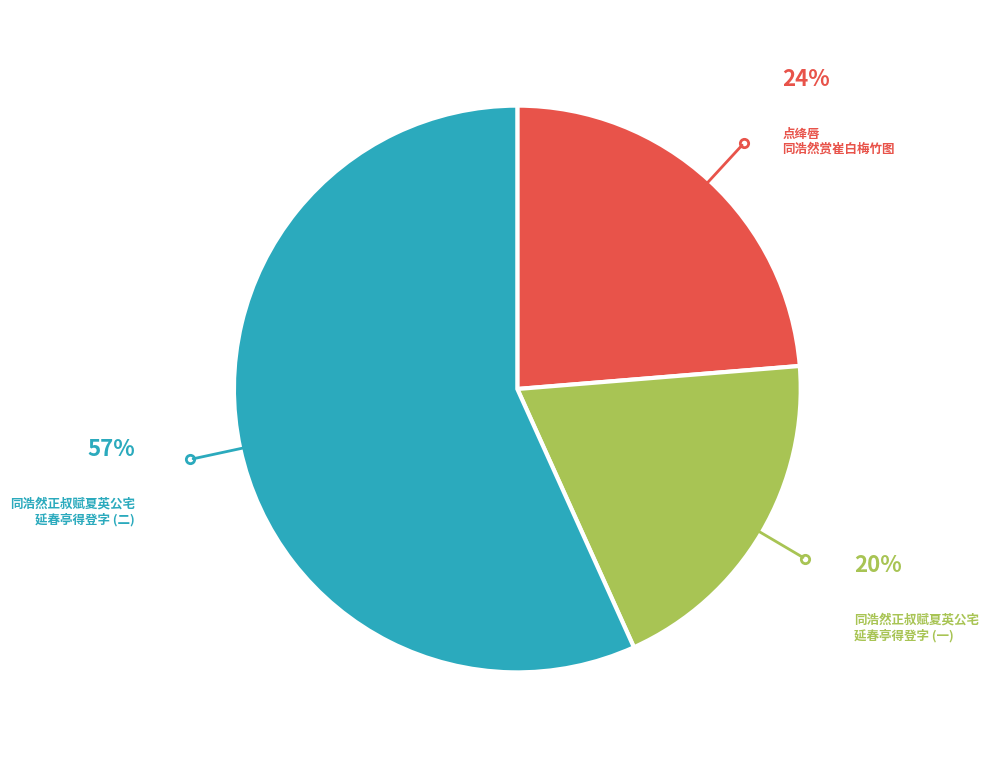

To the nearest percent, what is the difference between the largest and smallest slice percentages?

37%